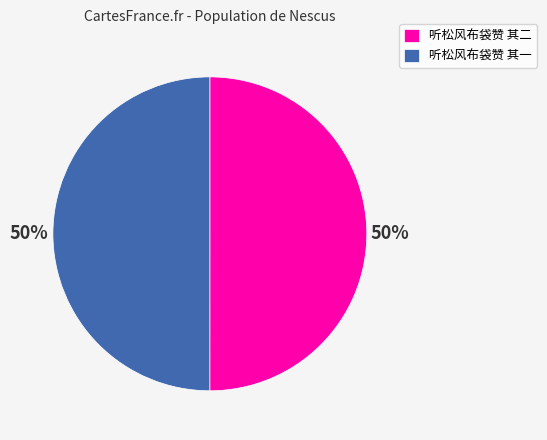

True or false: 听松风布袋赞 其一 accounts for 50% of the total.

True